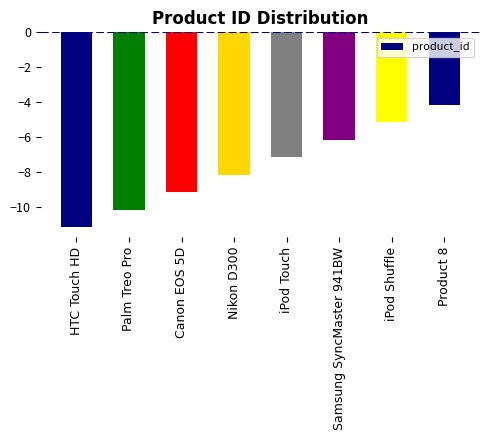

Are the bars grouped side by side (vs. stacked)?

No